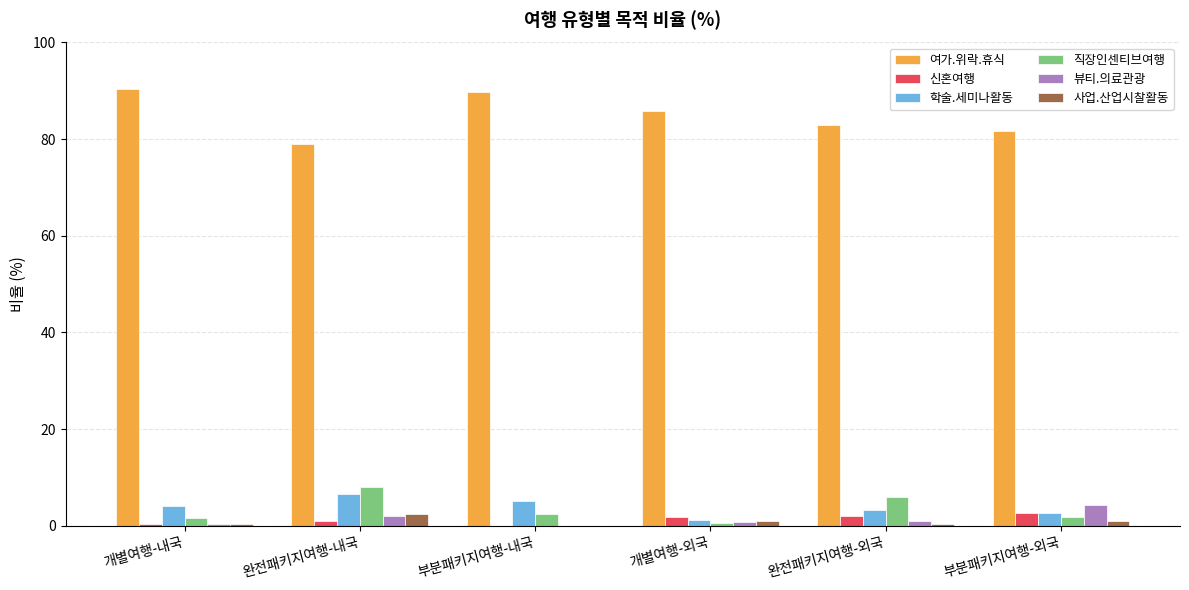

Count the number of data series in this chart.

6